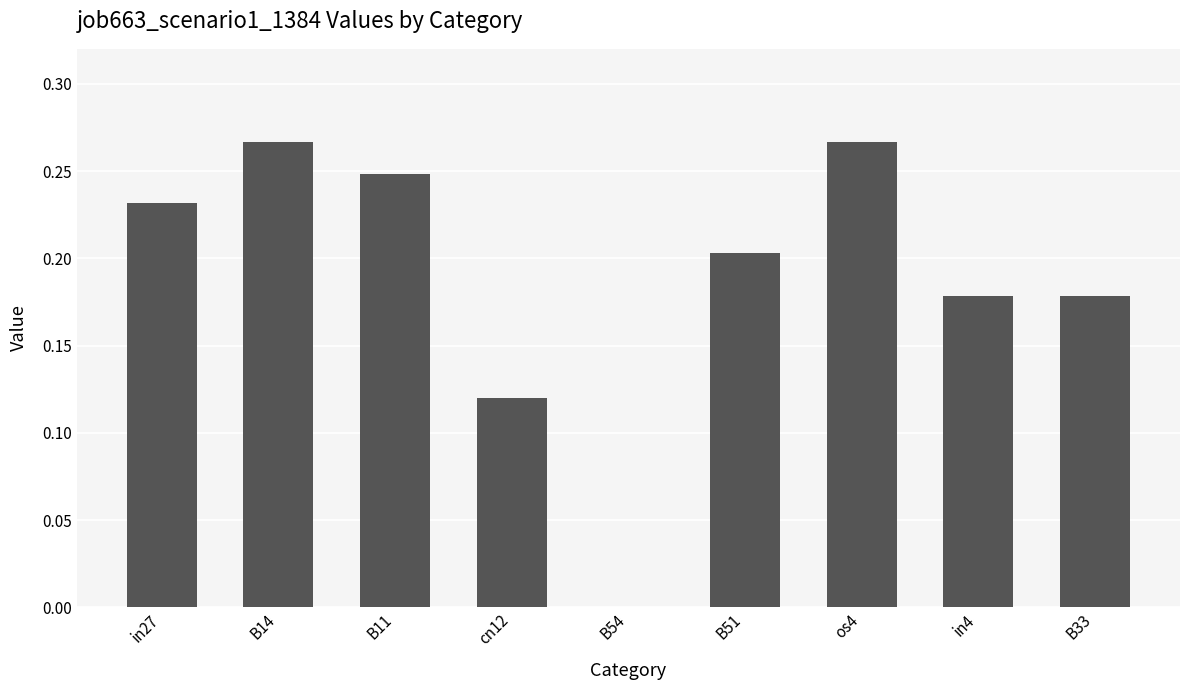

The chart shows a value of 0.2 at B11. True or false?

True